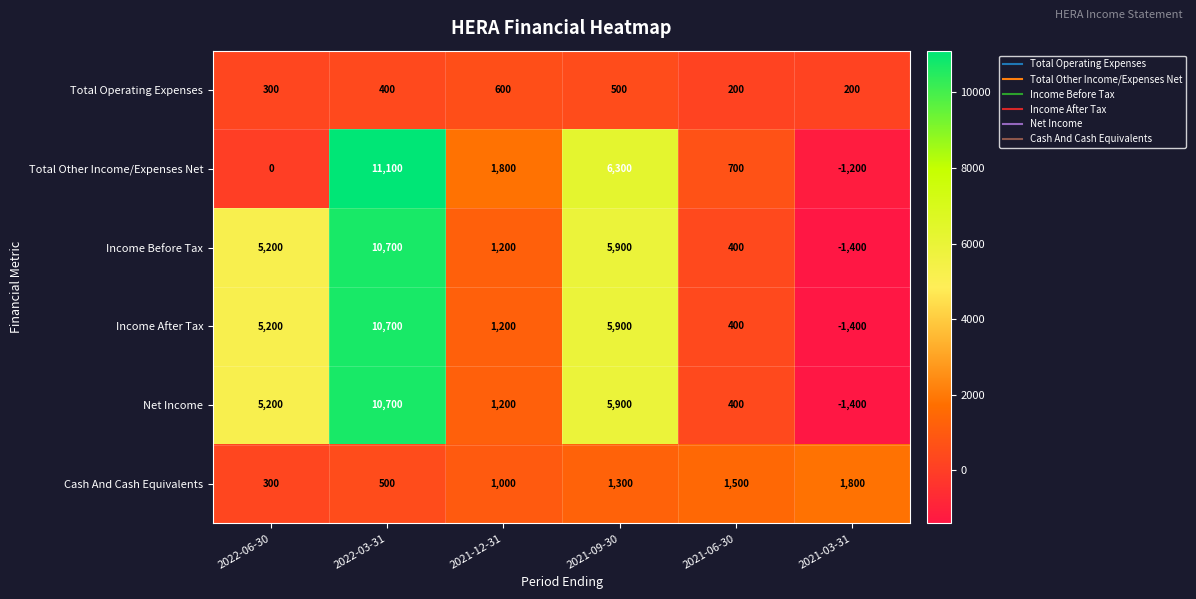

List the labels in order of Cash And Cash Equivalents value, largest first.

2021-03-31, 2021-06-30, 2021-09-30, 2021-12-31, 2022-03-31, 2022-06-30